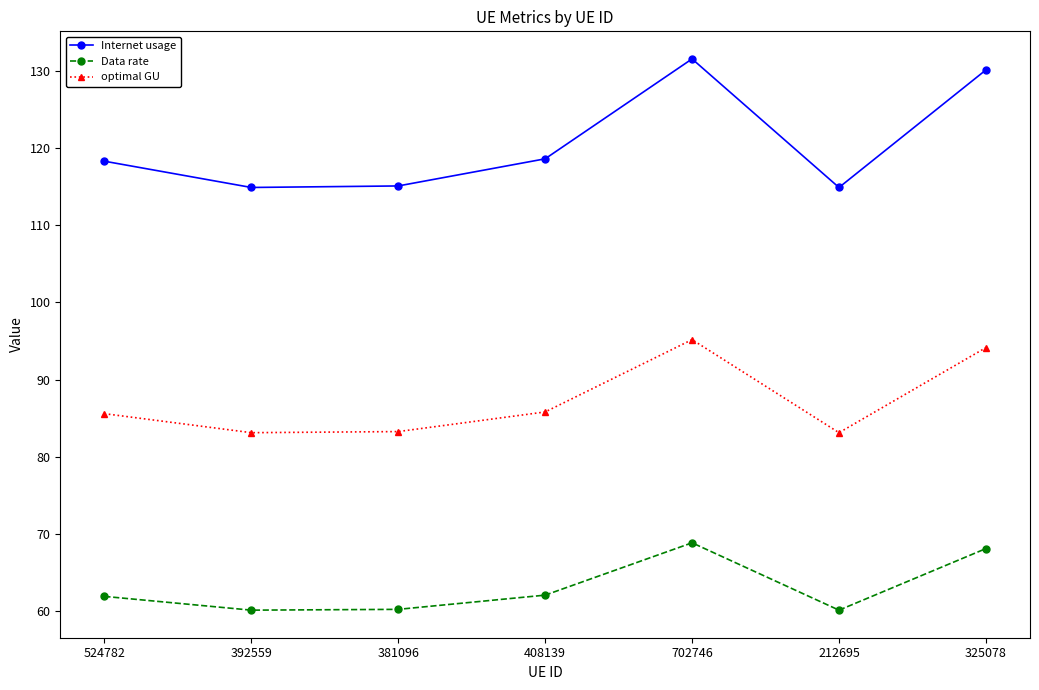

In Internet usage, how many points are higher than both neighbors (excluding endpoints)?

1